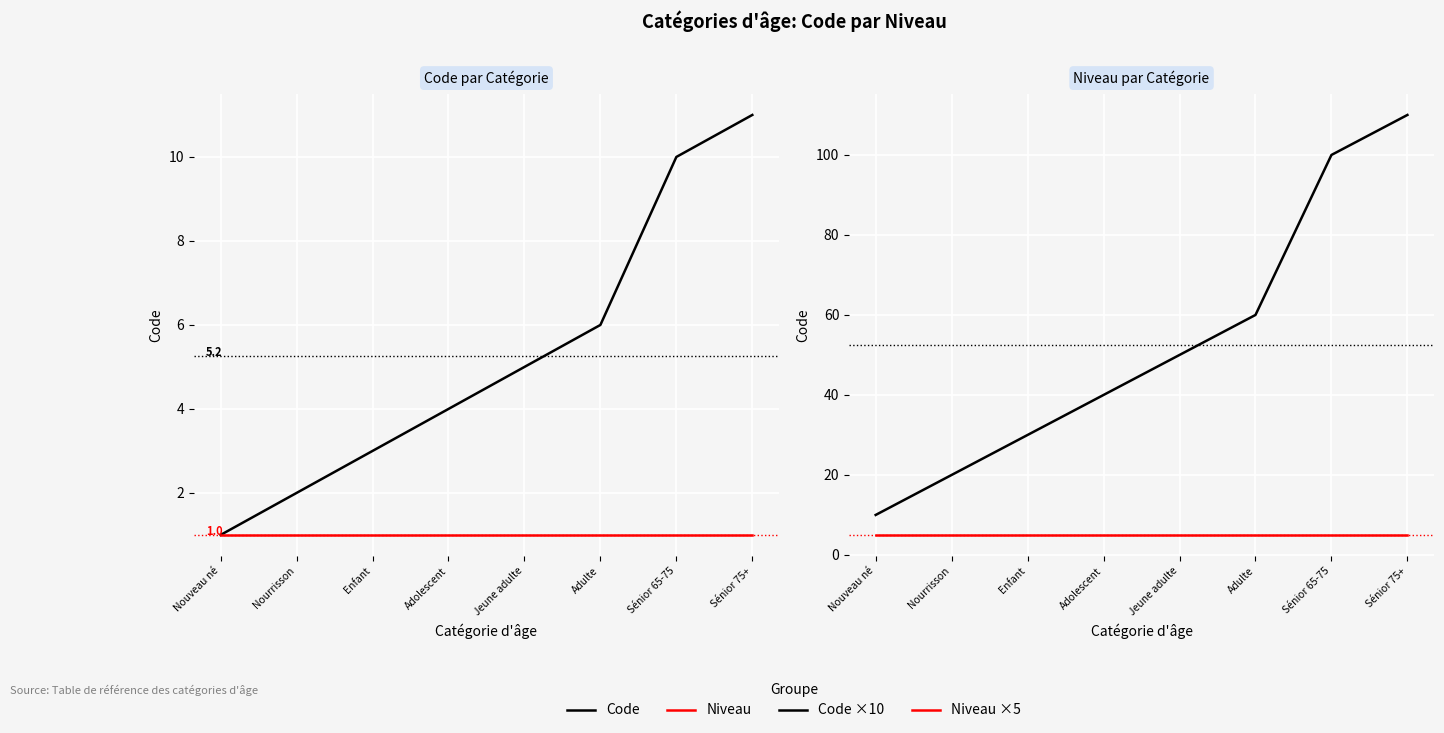

What is the label of the 7th point from the left?

Sénior 65-75